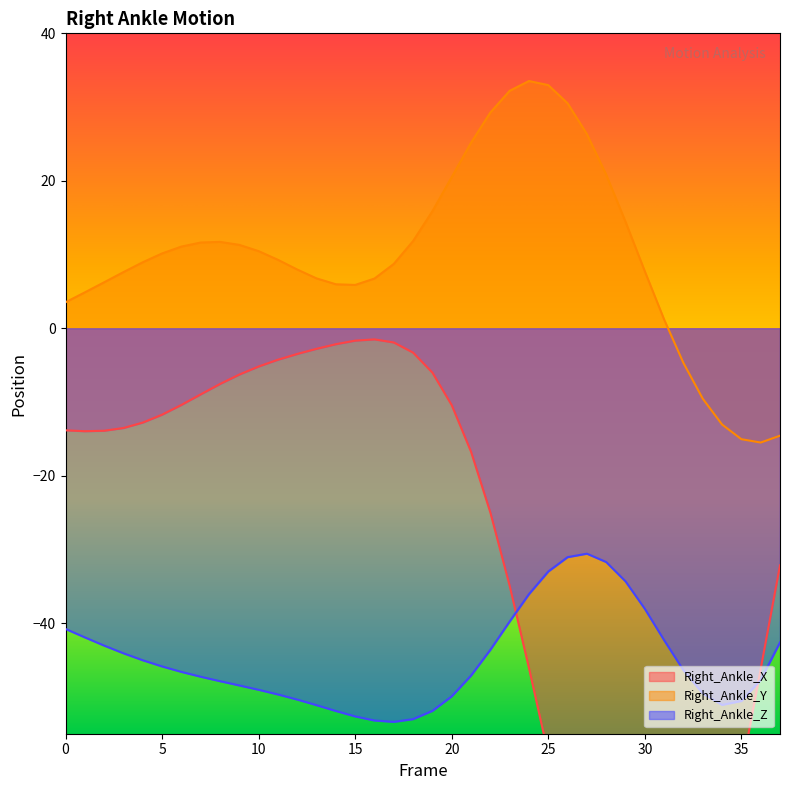

Rank the series by their maximum value, from lowest to highest.

Right_Ankle_Z, Right_Ankle_X, Right_Ankle_Y